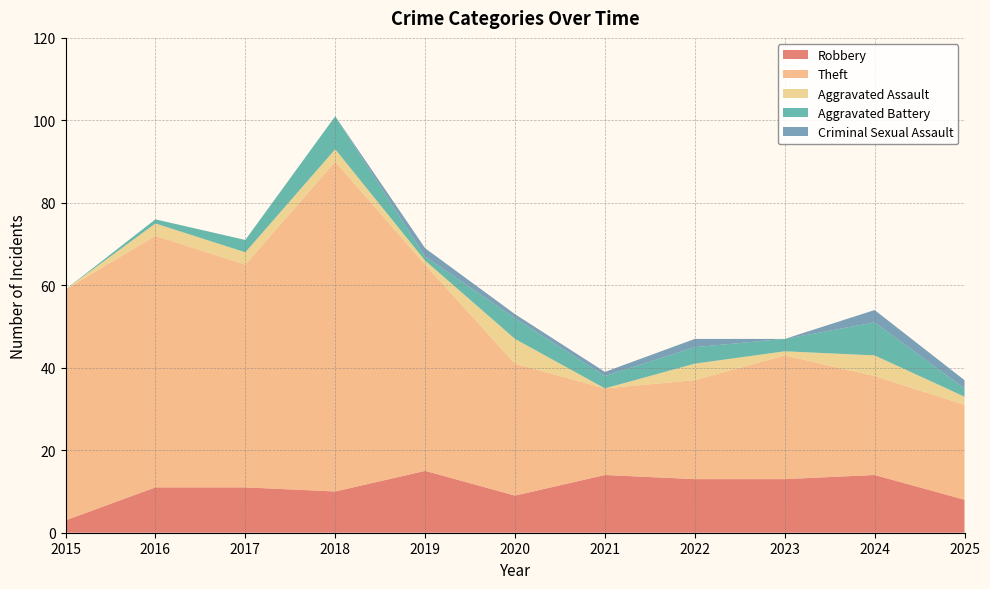

Reading right to left, what are all the values shown in this chart?

Robbery: 2025=8	2024=14	2023=13	2022=13	2021=14	2020=9	2019=15	2018=10	2017=11	2016=11	2015=3
Theft: 2025=23	2024=24	2023=30	2022=24	2021=21	2020=32	2019=50	2018=80	2017=54	2016=61	2015=56
Aggravated Assault: 2025=2	2024=5	2023=1	2022=4	2021=0	2020=6	2019=1	2018=3	2017=3	2016=3	2015=0
Aggravated Battery: 2025=2	2024=8	2023=3	2022=4	2021=3	2020=5	2019=1	2018=8	2017=3	2016=1	2015=0
Criminal Sexual Assault: 2025=2	2024=3	2023=0	2022=2	2021=1	2020=1	2019=2	2018=0	2017=0	2016=0	2015=0